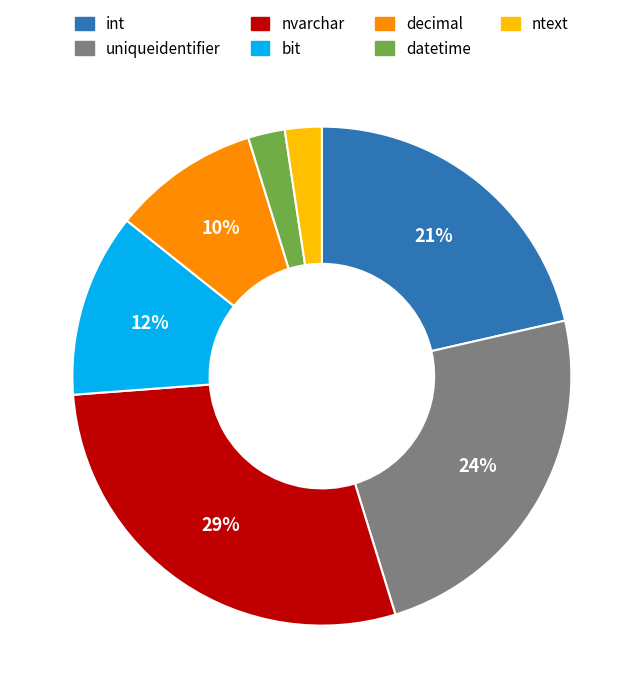

Is the sum of uniqueidentifier and decimal greater than half?

No